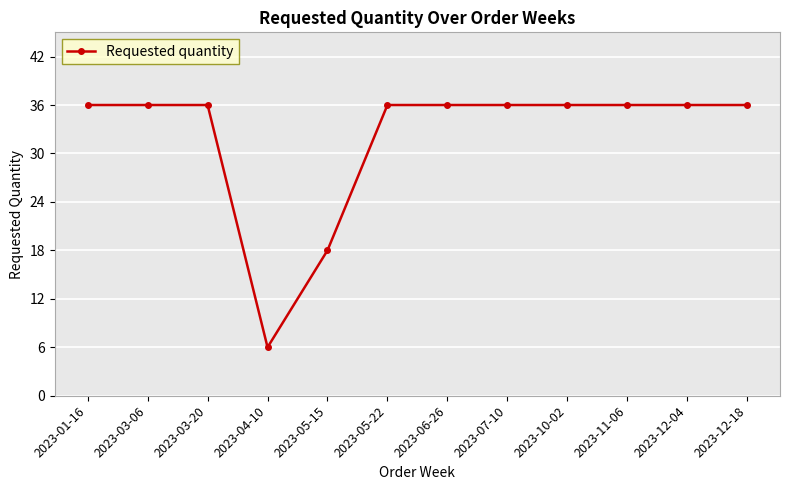

What position from the left is 2023-04-10?

4